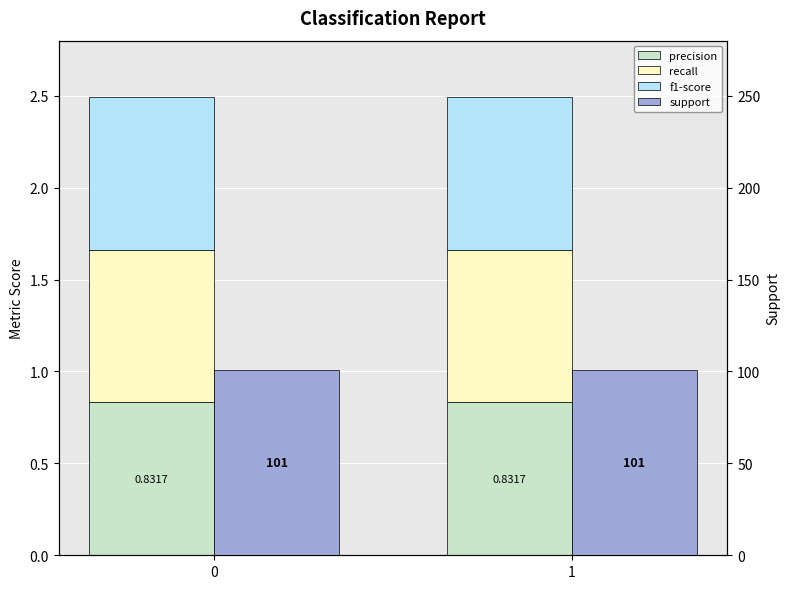

List the series in order of their peak value, lowest first.

precision, recall, f1-score, support